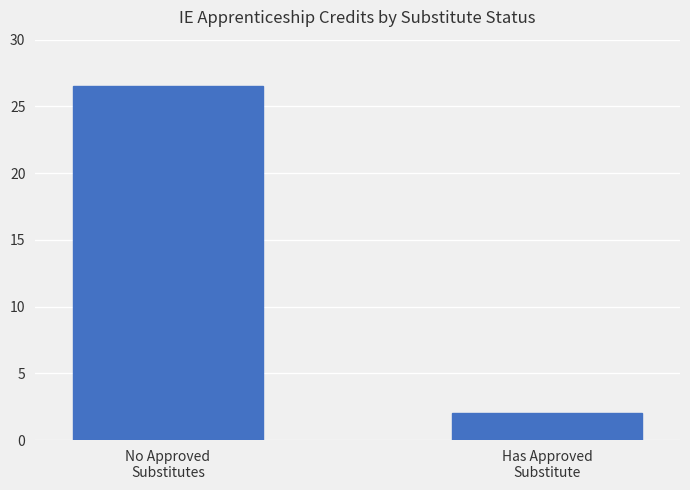

How many series are shown in this chart?

1